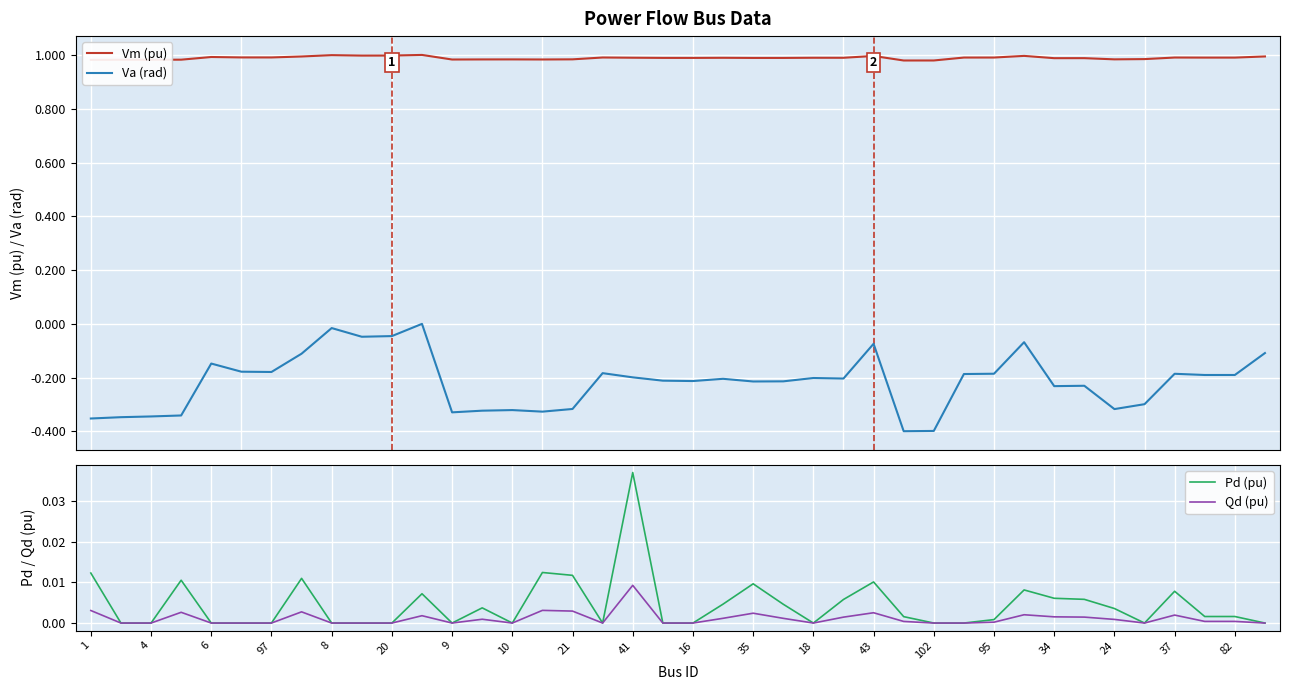

True or false: Va (rad) and Vm (pu) intersect in this chart.

False